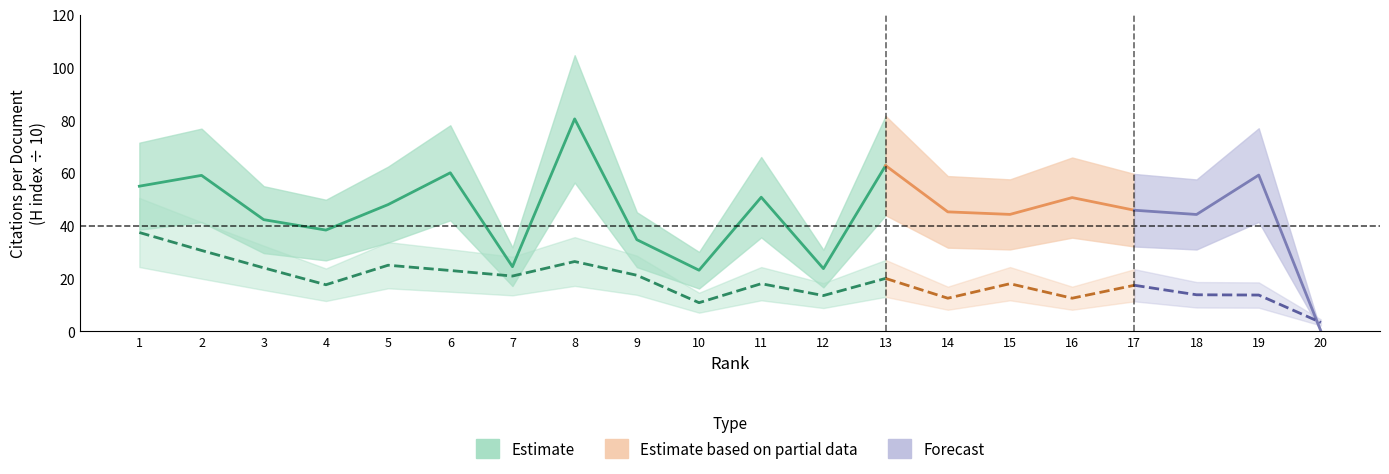

How many points are higher than both their immediate neighbors (excluding endpoints)?

4